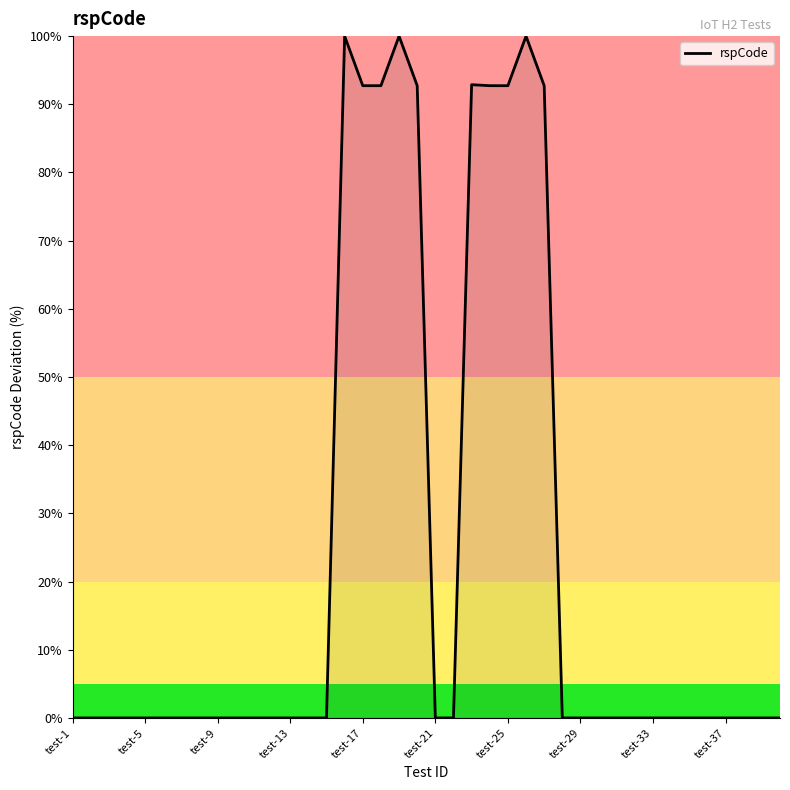

Does the chart display data point markers on the line(s)?

No